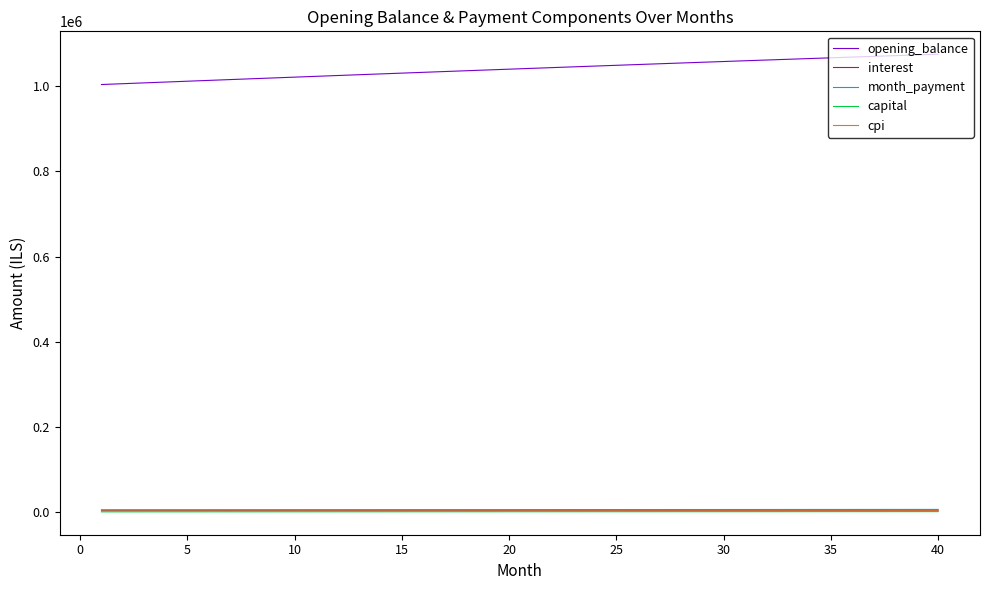

What is the maximum value shown in the chart?

1074388.2